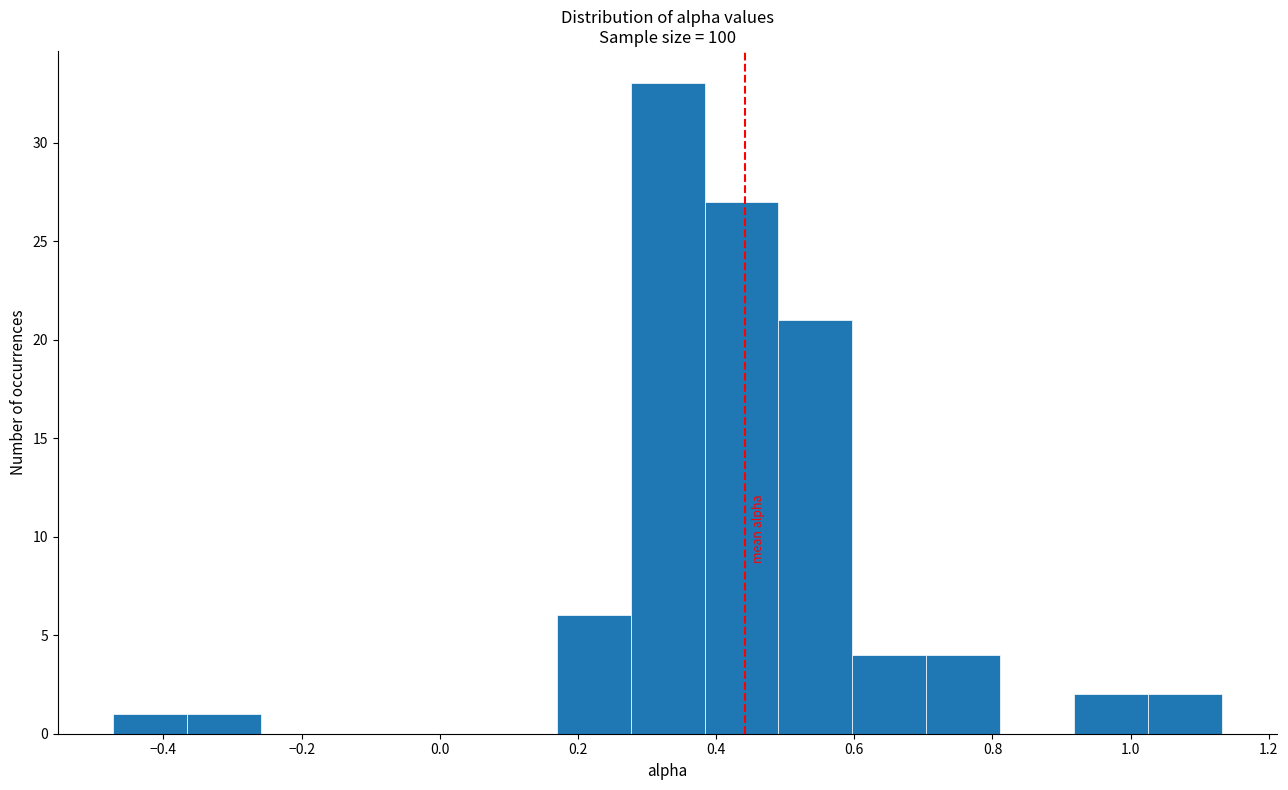

Which range on the x-axis has the tallest bar?

0.28 to 0.38